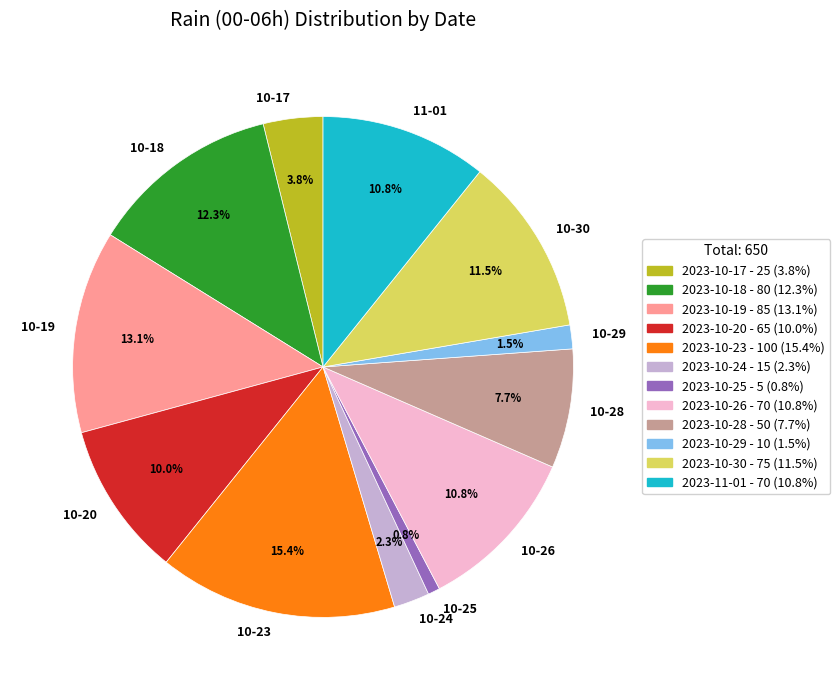

What percentage is NOT represented by 10-17?

96.2%